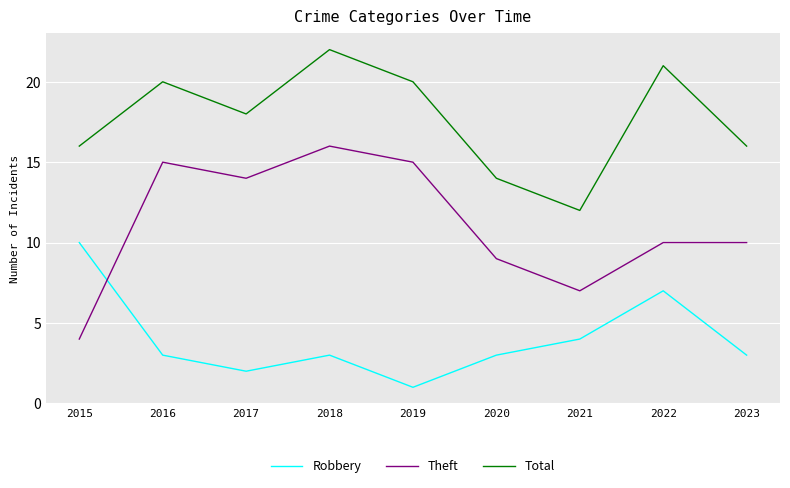

True or false: Theft has a value of 15 at 2016.

True